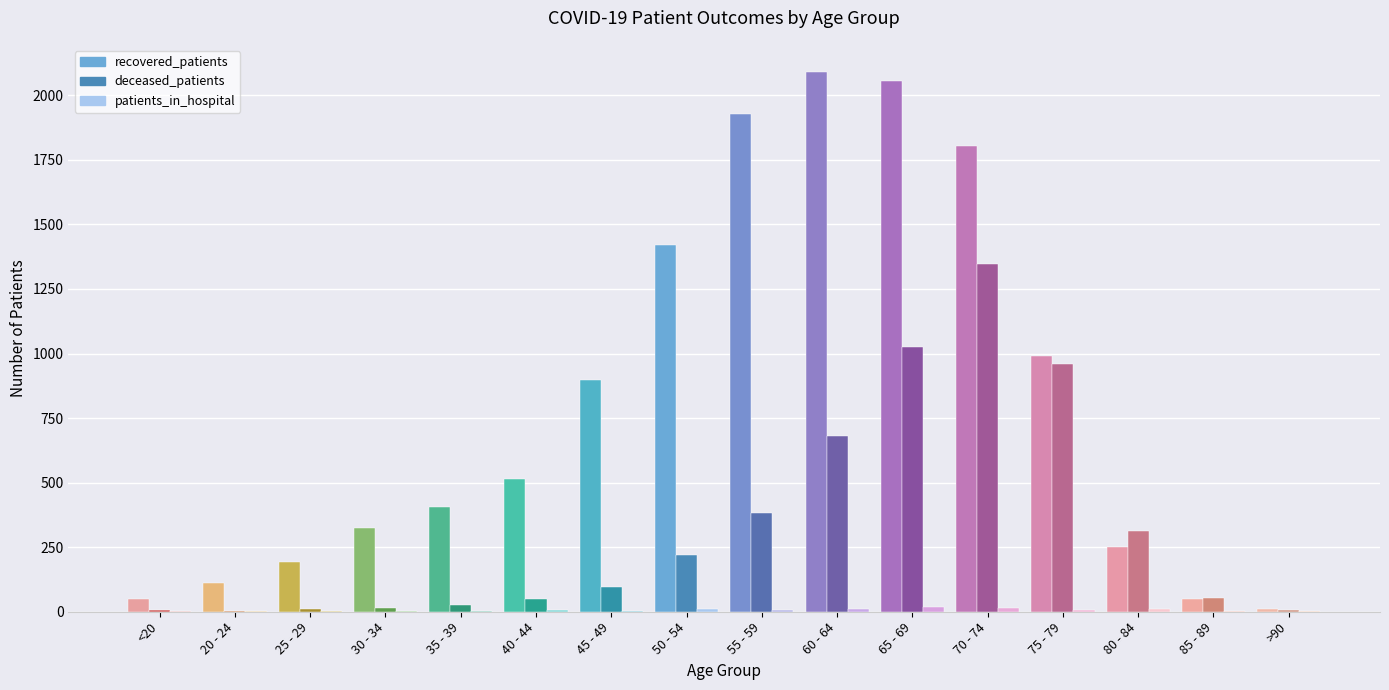

What position from the left is 55 - 59?

9